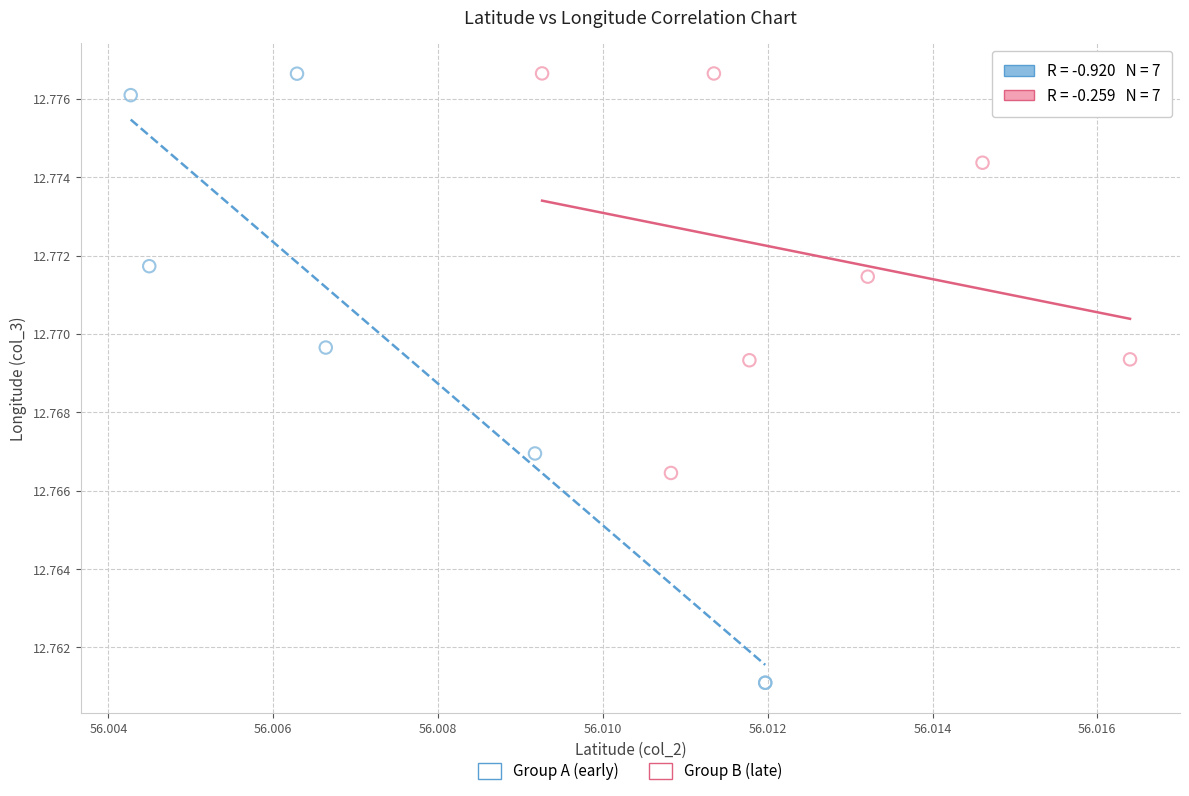

Which series has the largest Y range (max minus min)?

Group A (early)